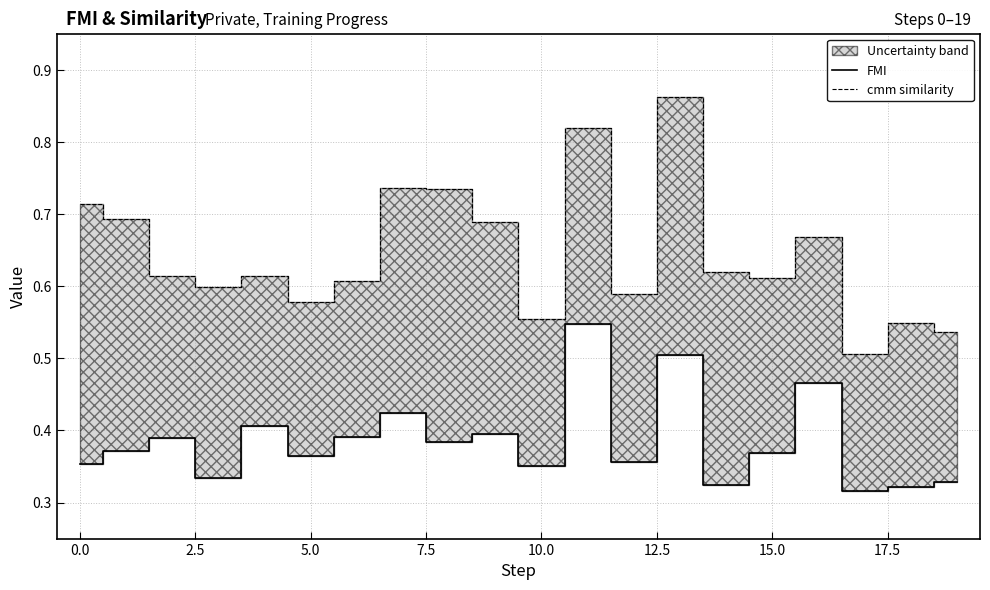

At which category is the sum across all series the highest?

11